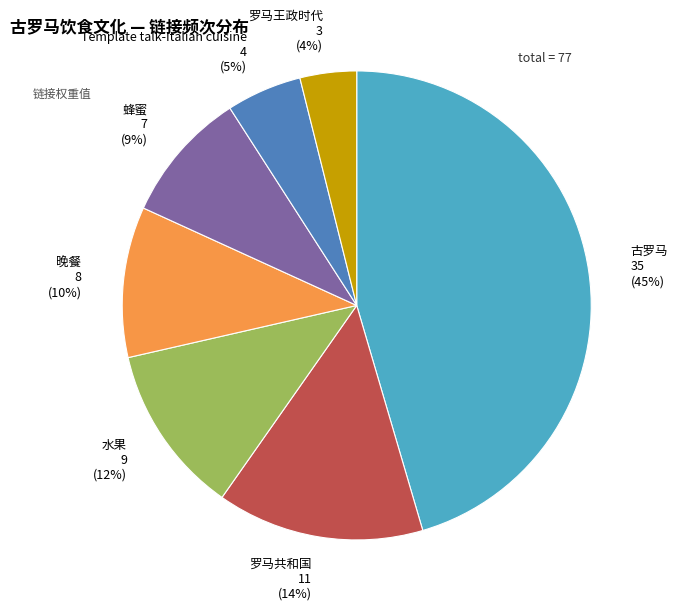

To the nearest percent, what is the average slice percentage?

14%